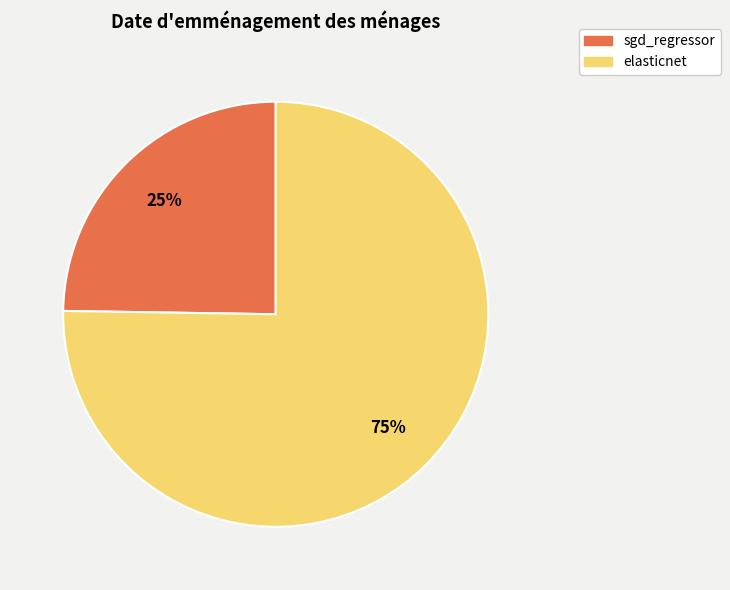

What is the smallest slice in the pie chart?

sgd_regressor